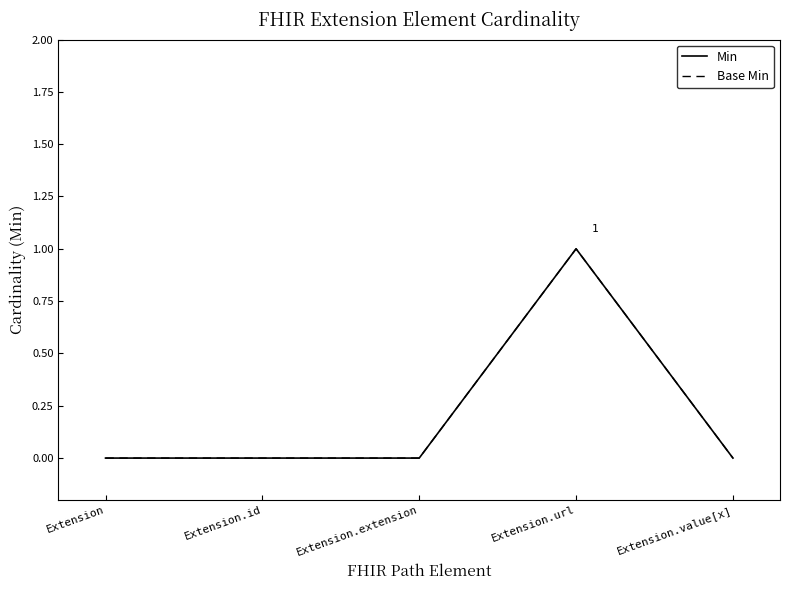

What position from the left is Extension.url?

4